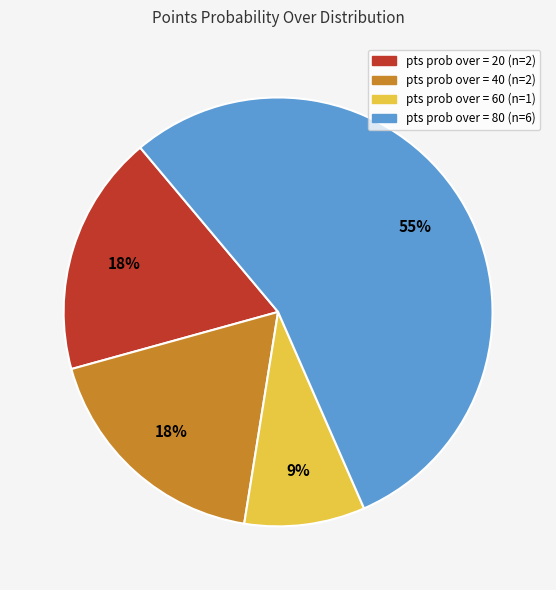

To the nearest percent, what is the average slice percentage?

25%